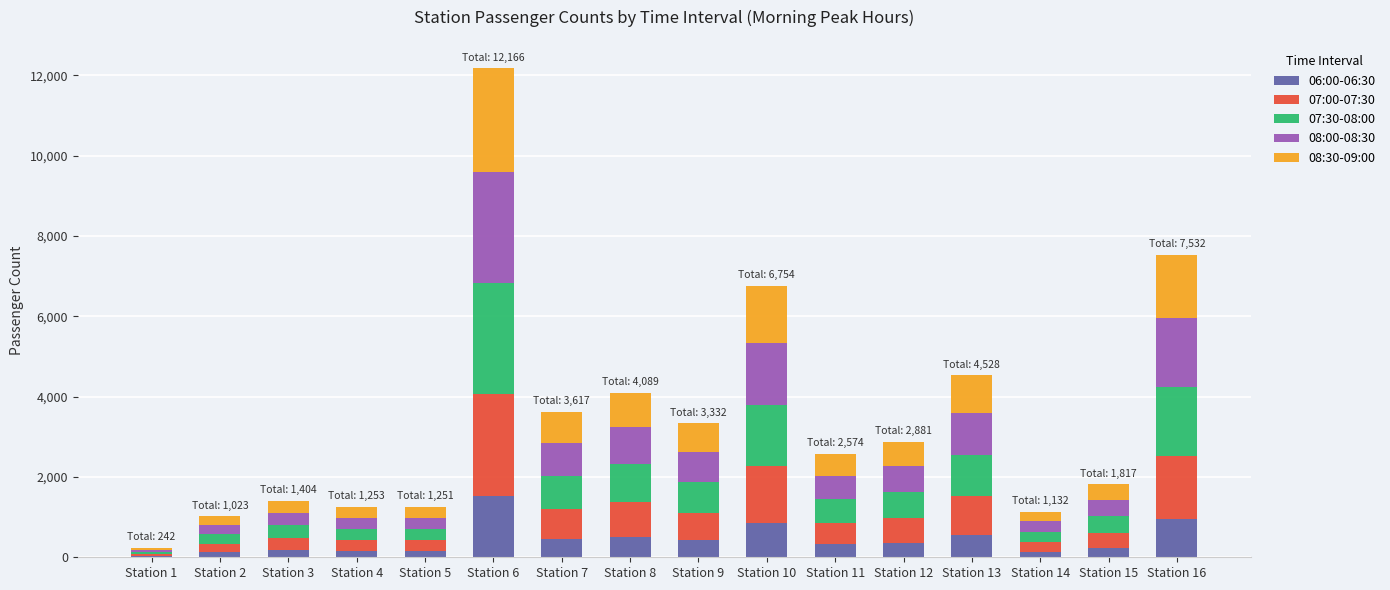

At which category is the sum across all series the highest?

Station 6